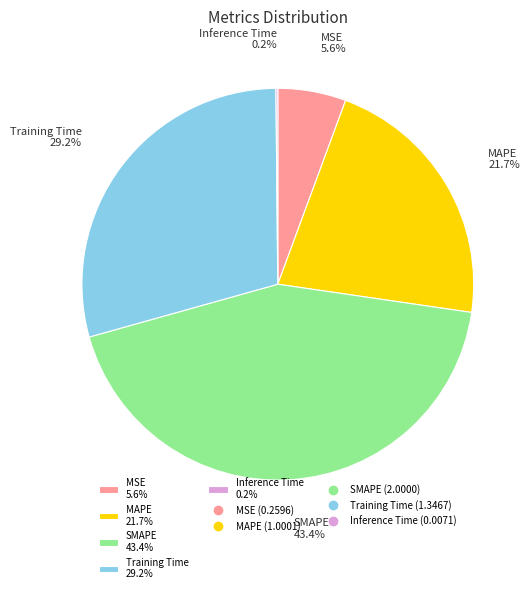

Which category has the biggest portion of the pie?

SMAPE